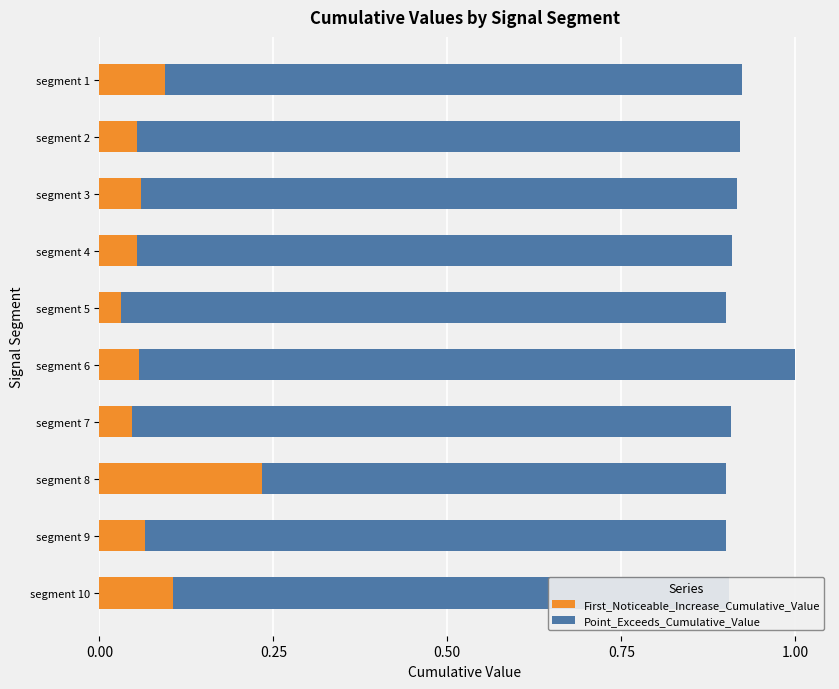

At which category is the sum across all series the highest?

segment 6